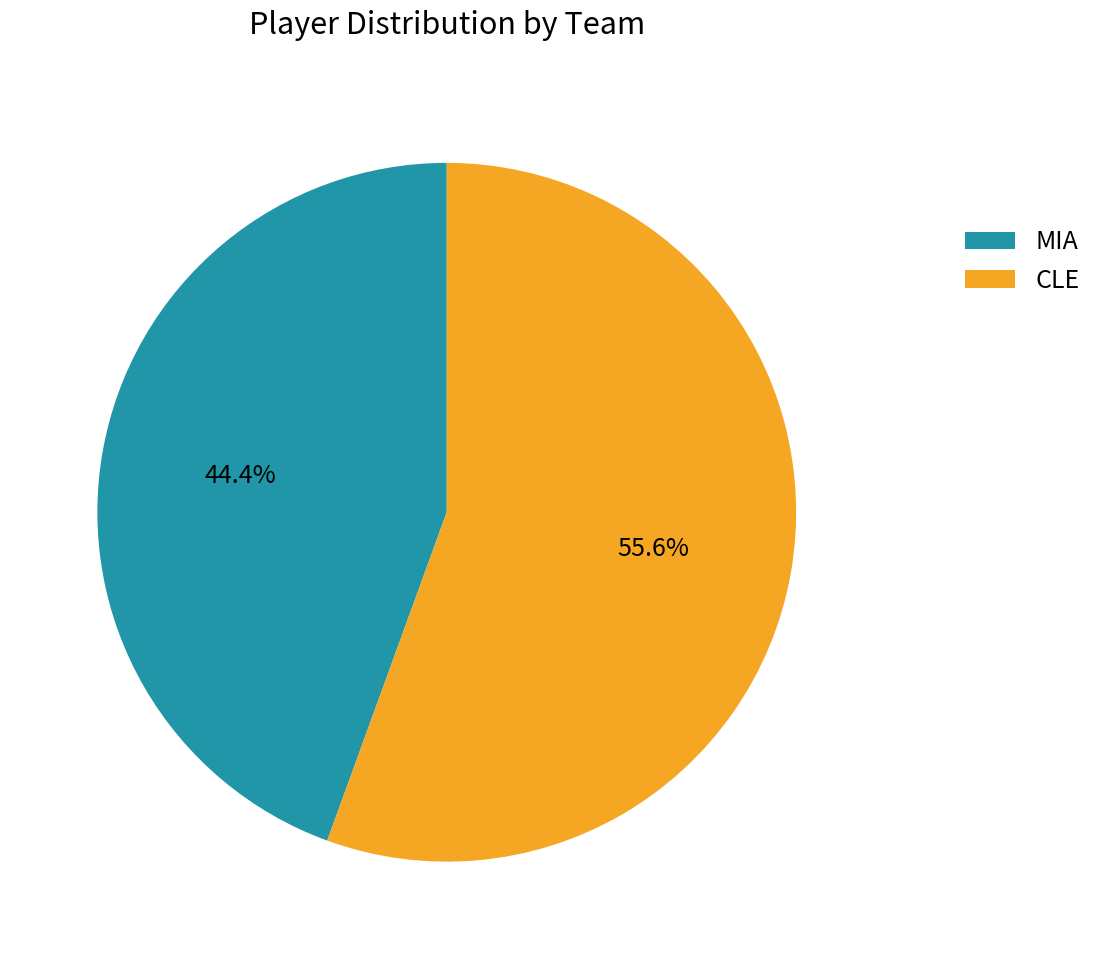

Which has a higher value, MIA or CLE?

CLE